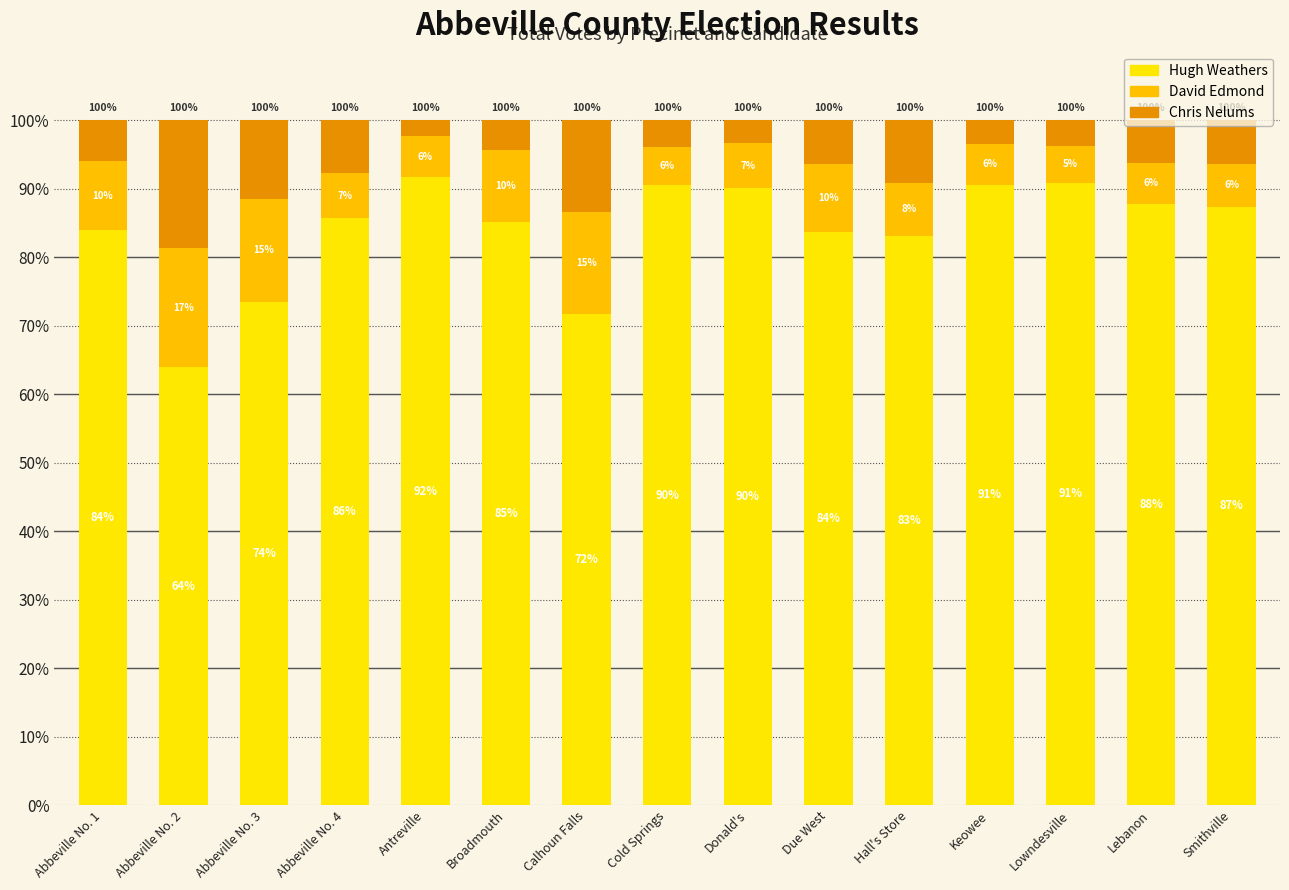

At which label does Hugh Weathers first exceed 85?

Abbeville No. 4